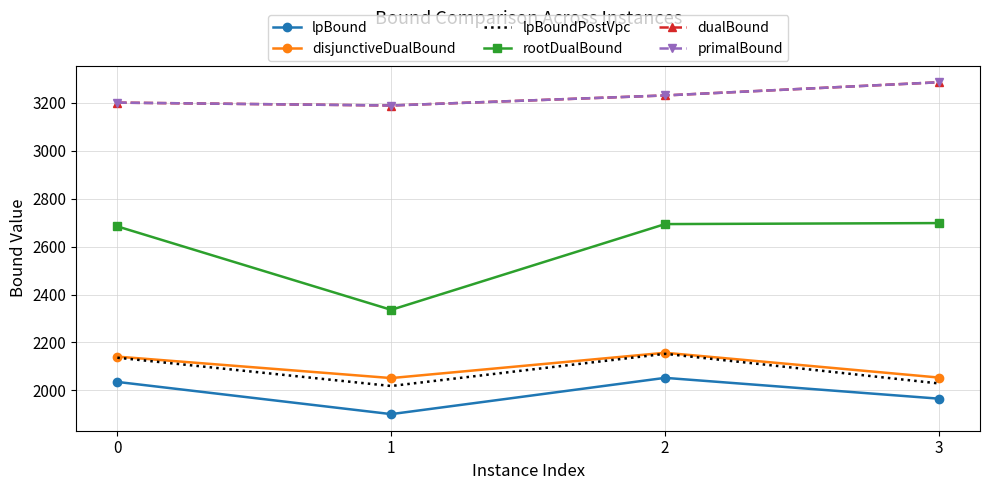

In disjunctiveDualBound, how many points are lower than both neighbors (excluding endpoints)?

1